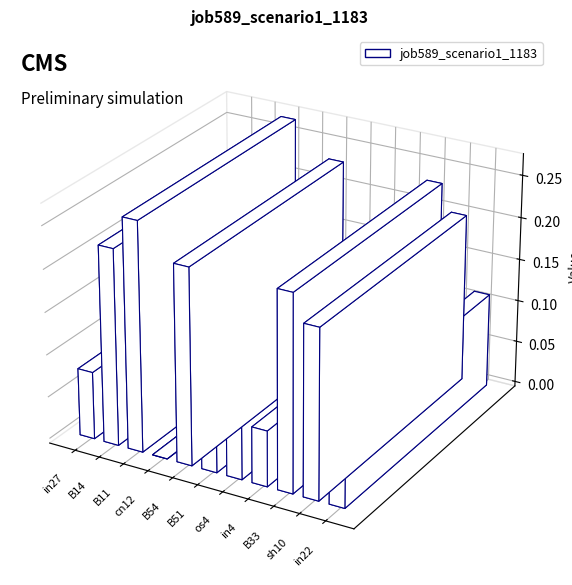

How many positive values are there?

10